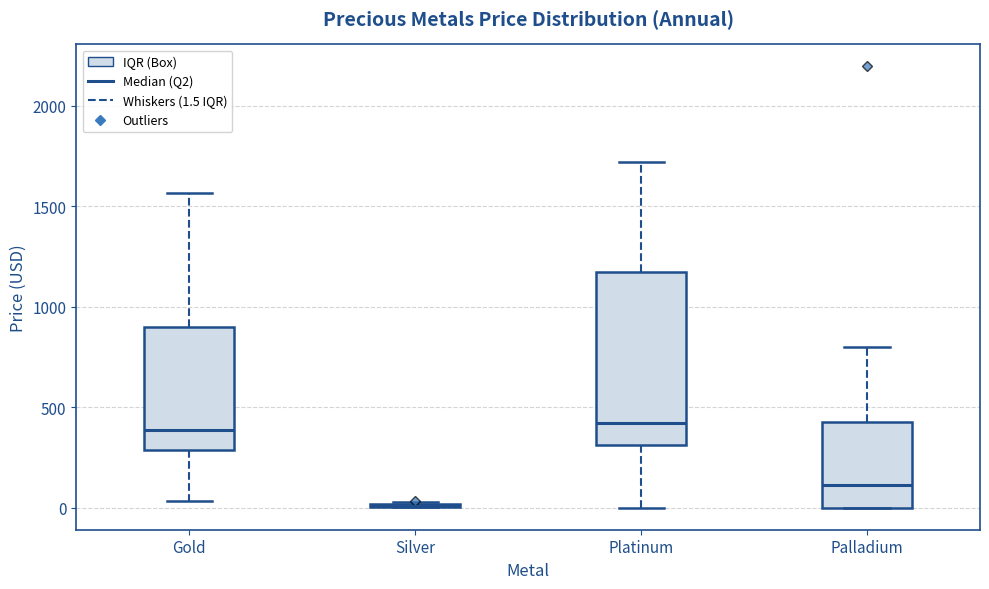

Which box is the tallest, from its lower edge to its upper edge?

Platinum